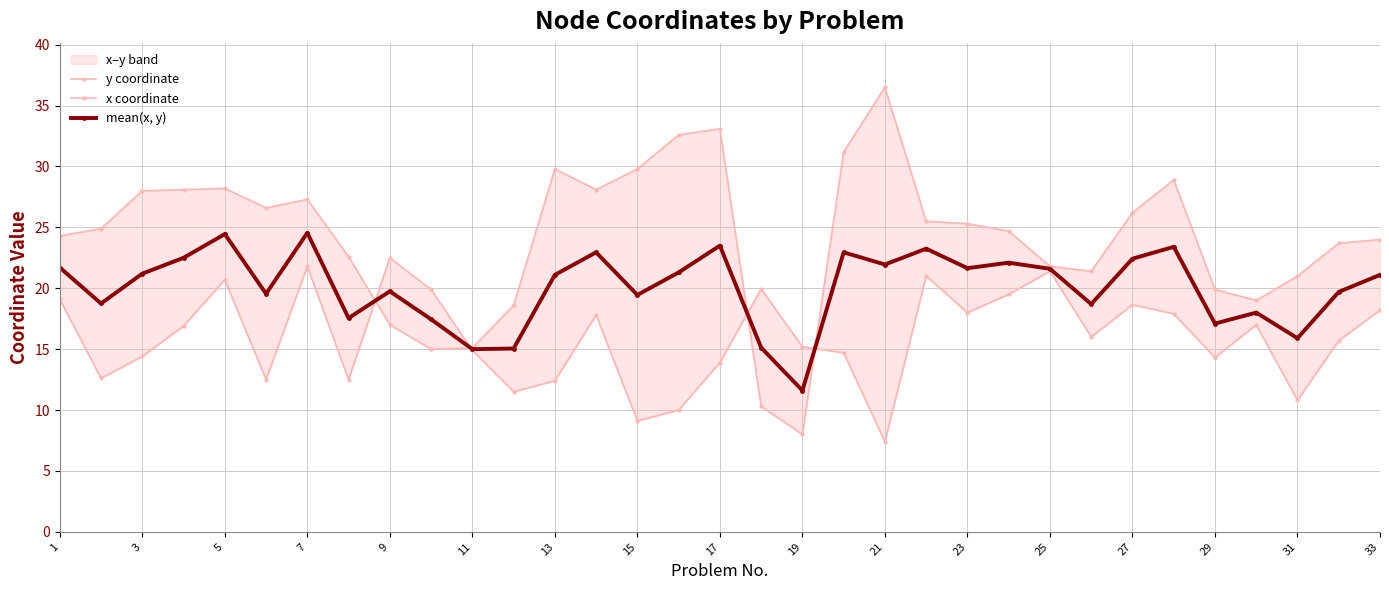

In x coordinate, how many points are higher than both neighbors (excluding endpoints)?

9